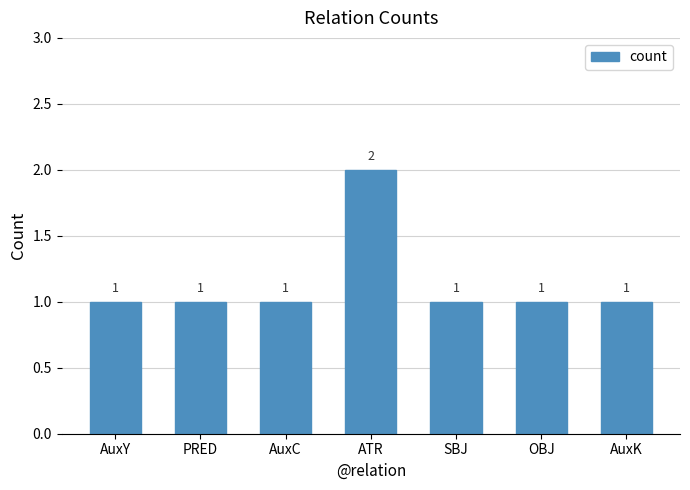

What is the average value?

1